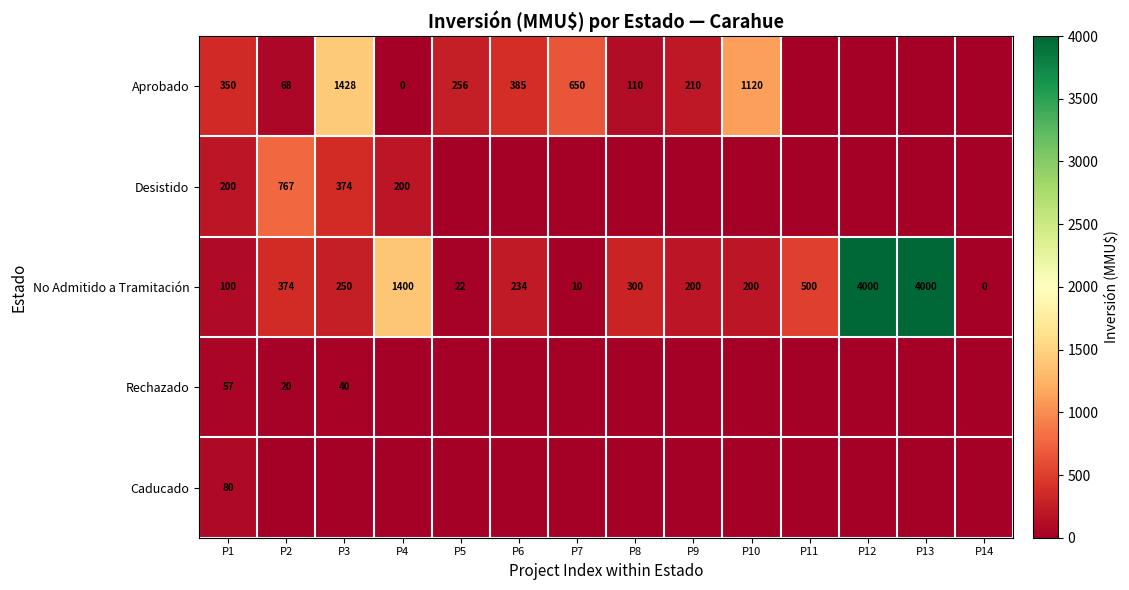

How many series are shown in this chart?

5